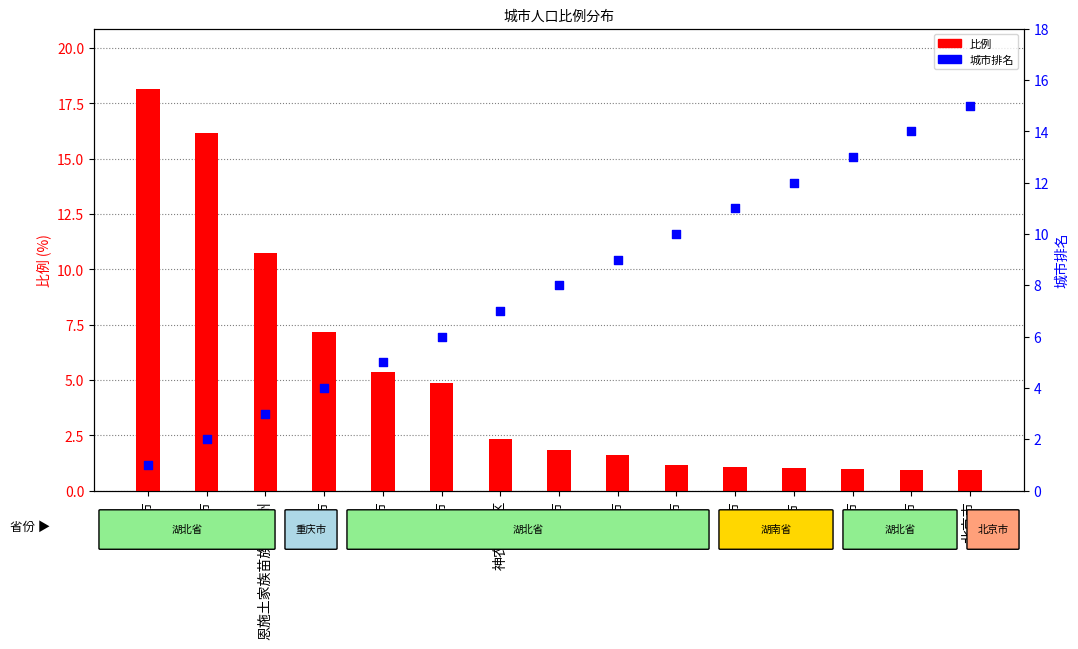

Which series has the largest total across all categories?

城市排名